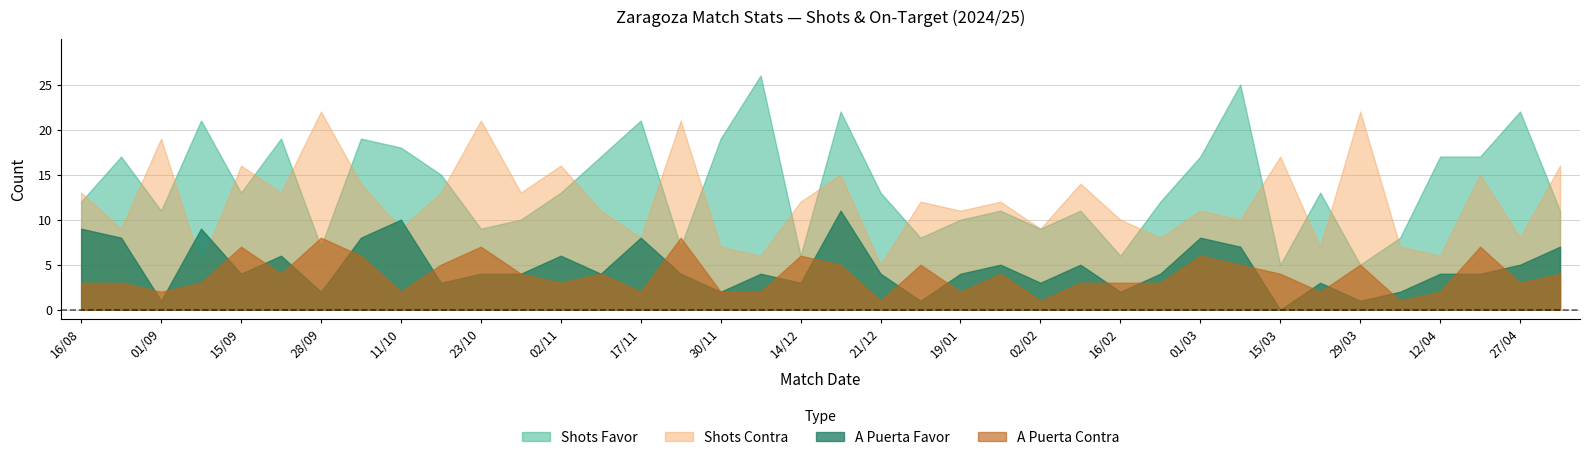

Which series has the largest range (max minus min)?

Shots Favor